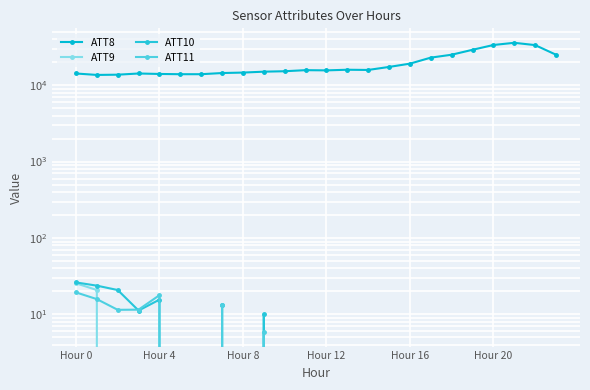

The ATT9 series shows -10.0 at 6. True or false?

True